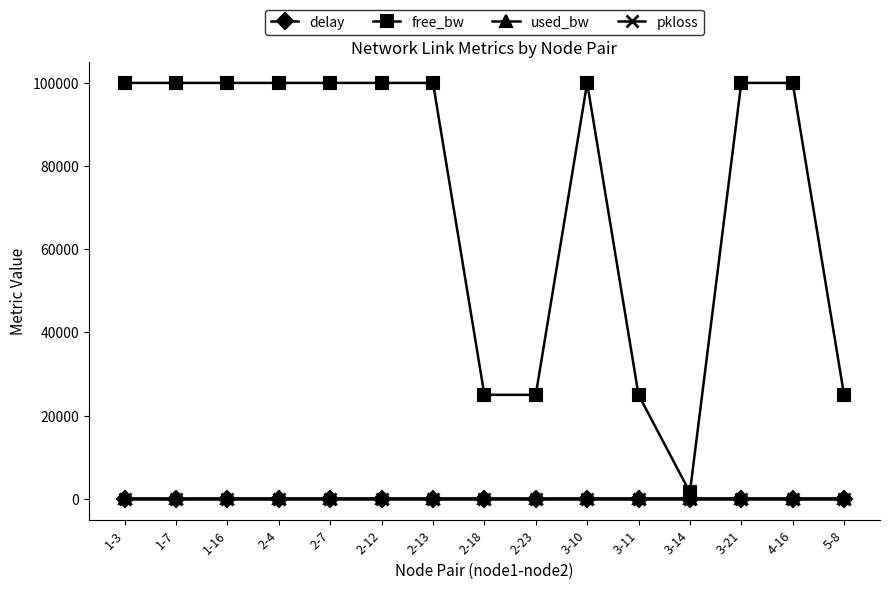

True or false: used_bw and free_bw intersect in this chart.

False